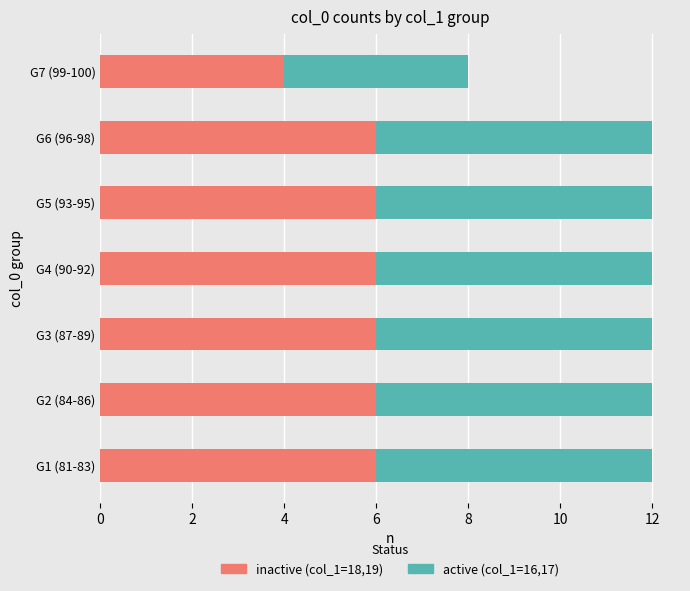

What is the total value across all series at G3 (87-89)?

12